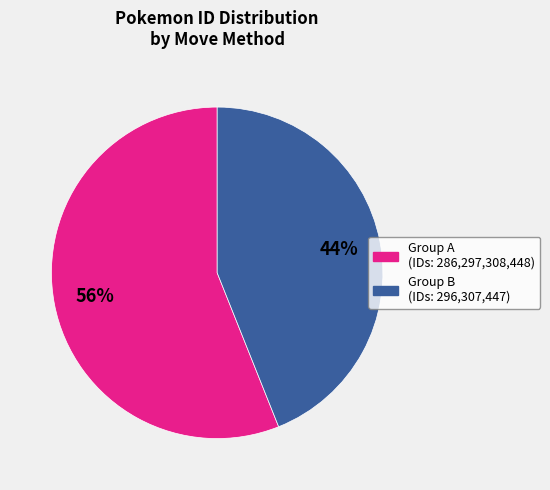

To the nearest percent, what is the difference between the largest and smallest slice percentages?

12%